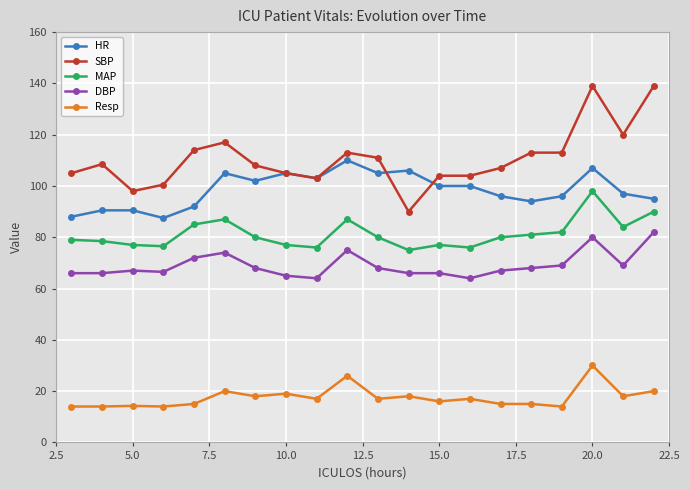

True or false: DBP and HR intersect in this chart.

False